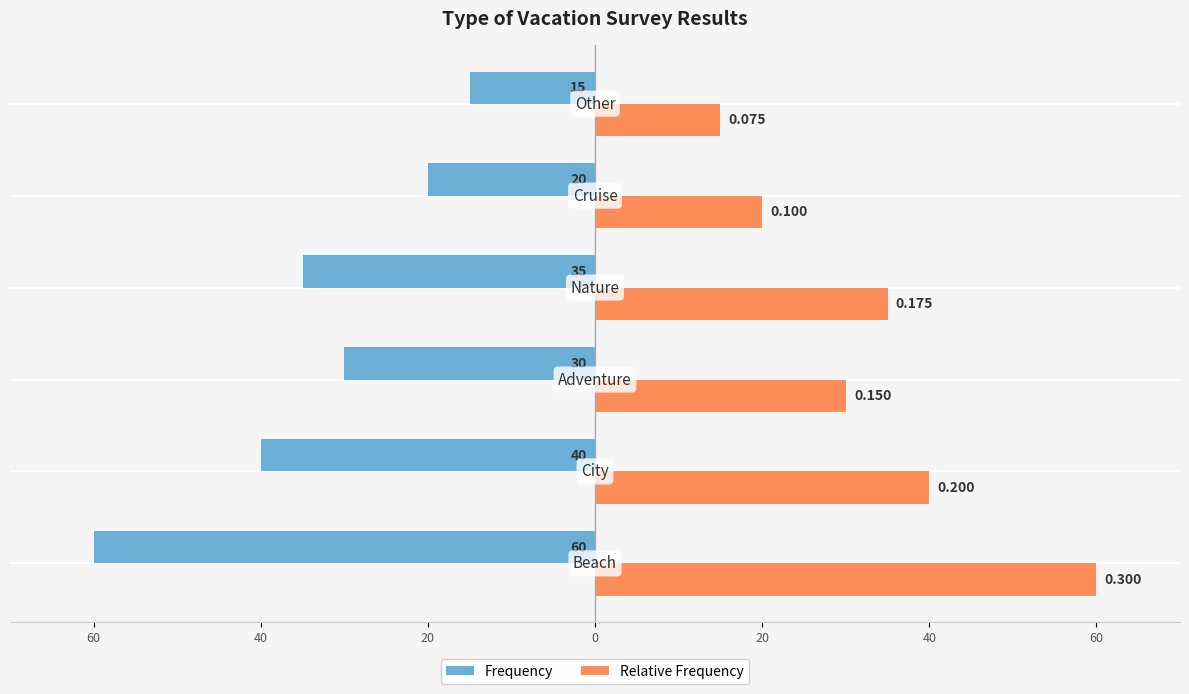

What is the label of the 5th bar from the right?

60